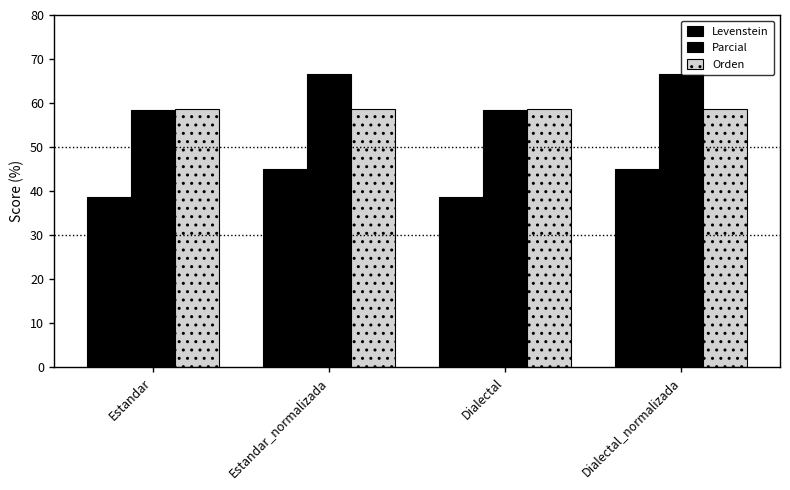

Count the number of categories in the chart.

4